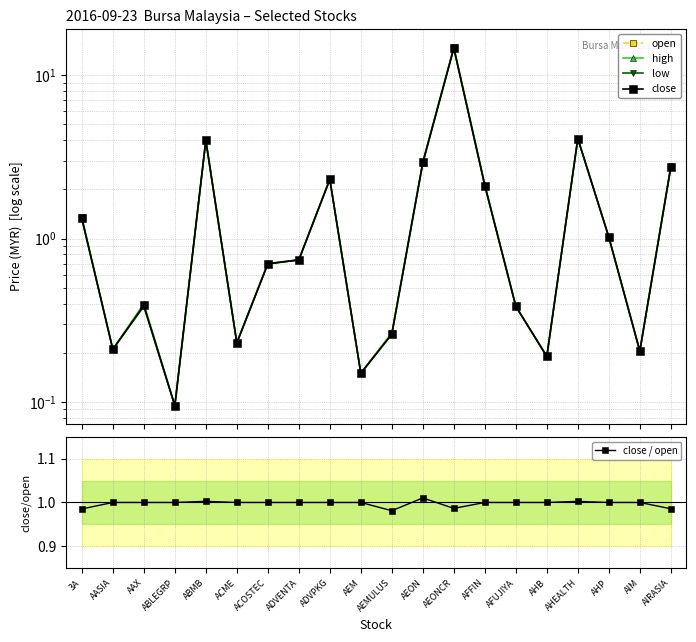

What position from the right is ACME?

15